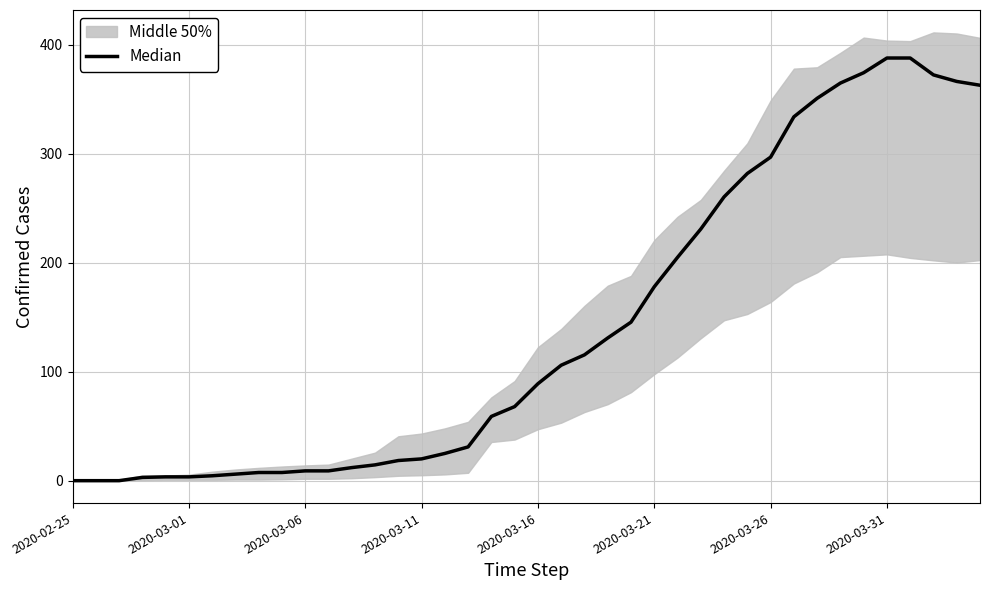

How many values are above zero?

37